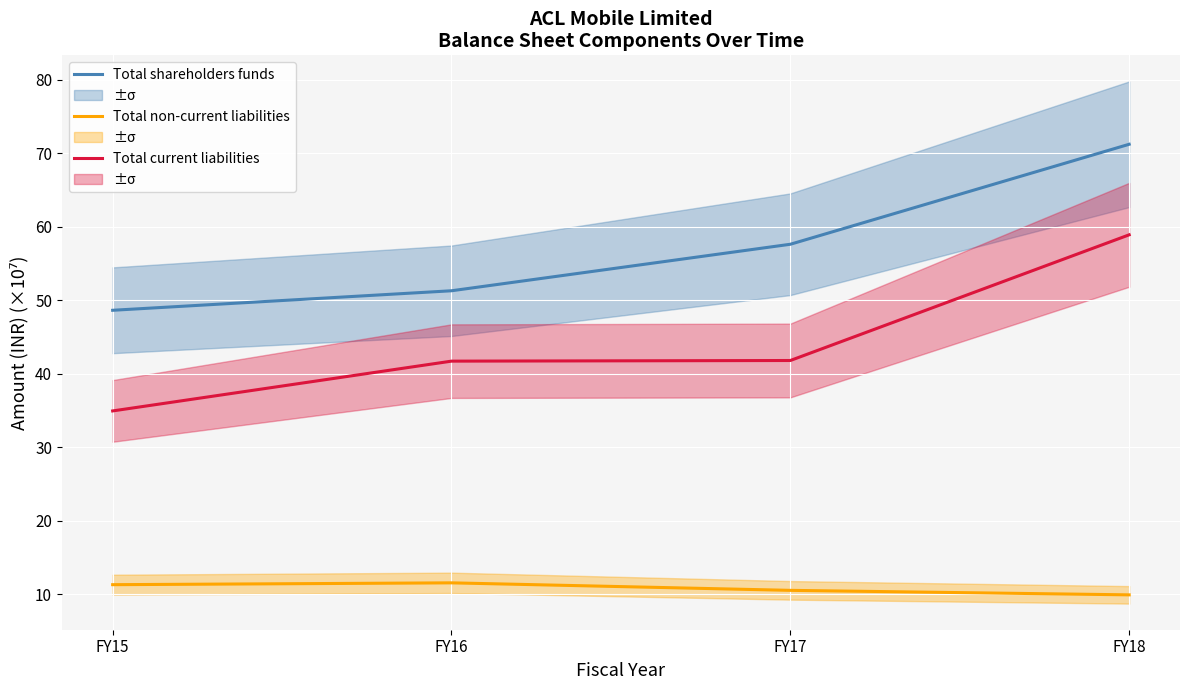

At which category is the sum across all series the highest?

FY18